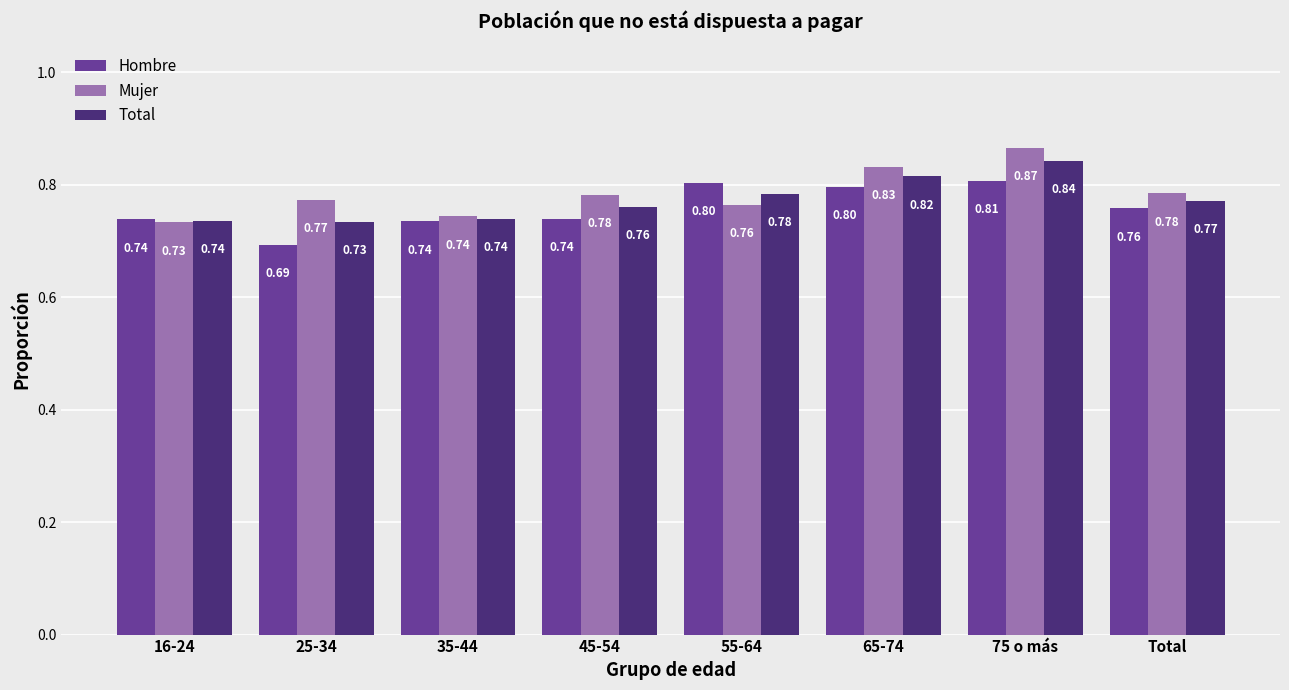

Does the chart contain stacked bars?

No